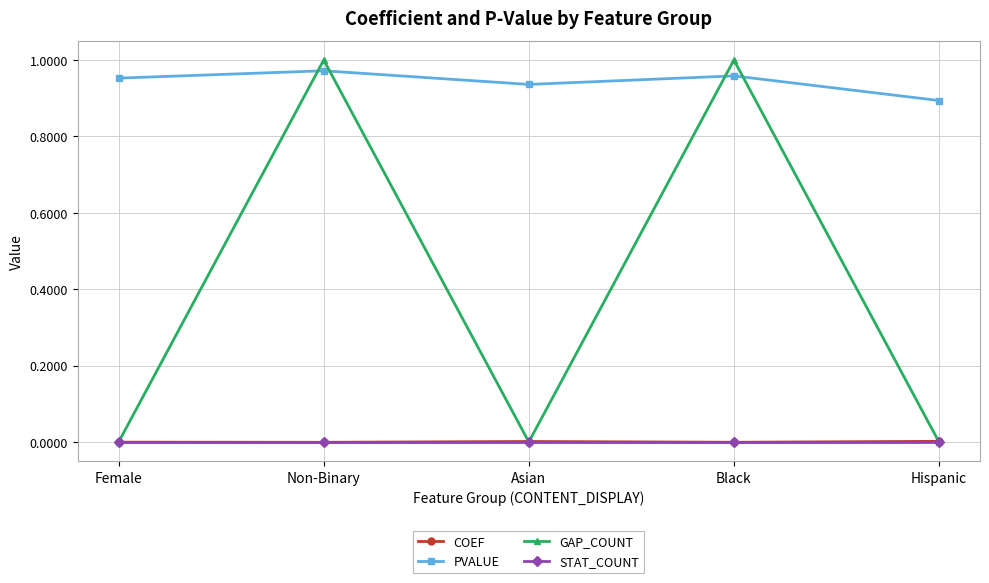

Is the value of GAP_COUNT at Non-Binary greater than the value of STAT_COUNT at Non-Binary?

Yes